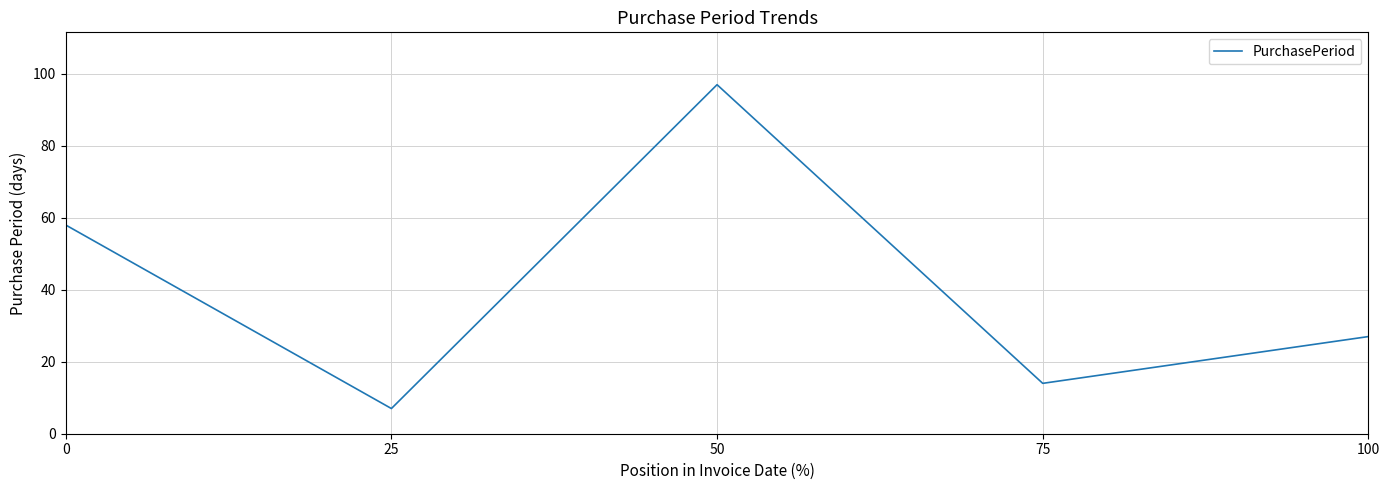

How many values are below 27?

2